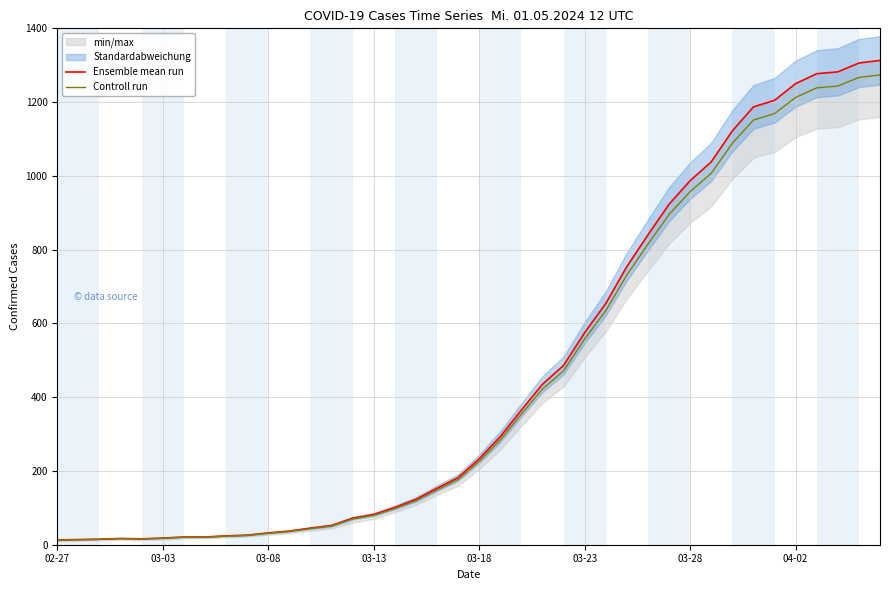

What is the maximum value shown in the chart?

1313.0